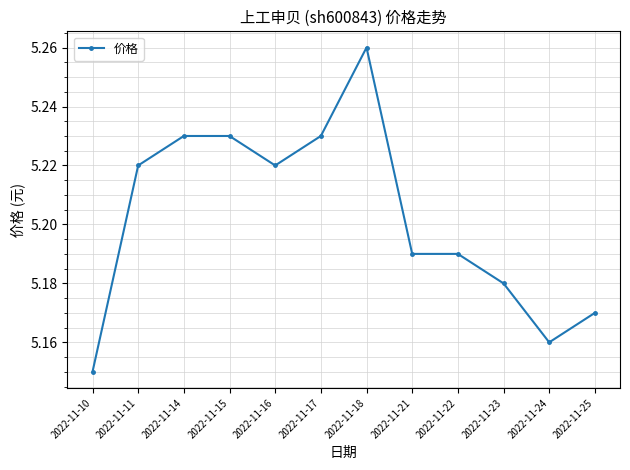

The chart shows a value of 1.9 at 2022-11-21. True or false?

False